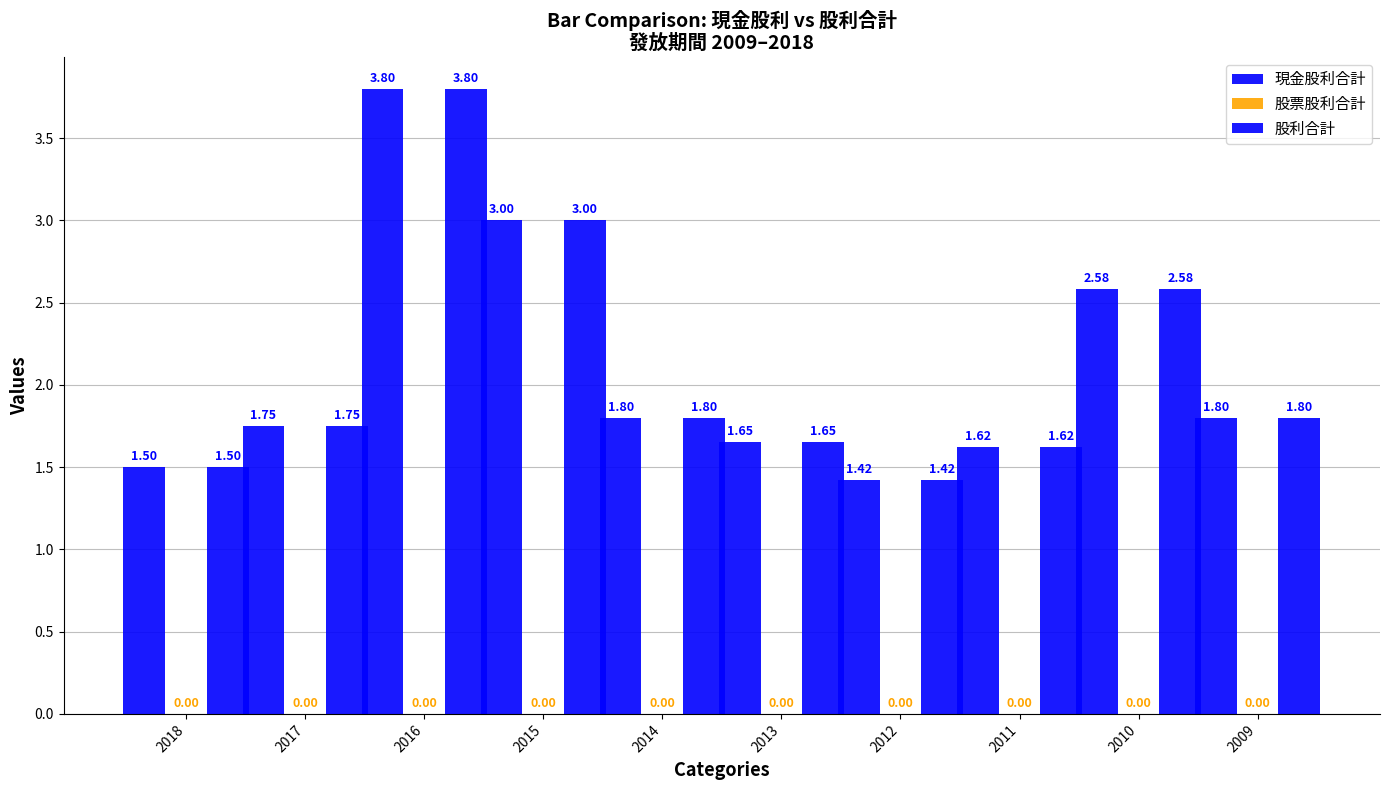

How many categories are shown in the chart?

10